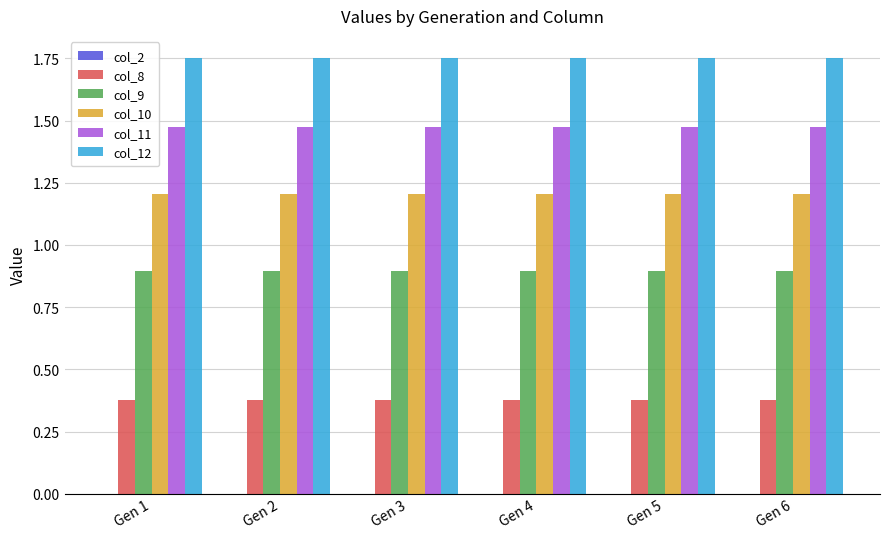

Is it true that col_8 equals 0.6 at Gen 3?

False